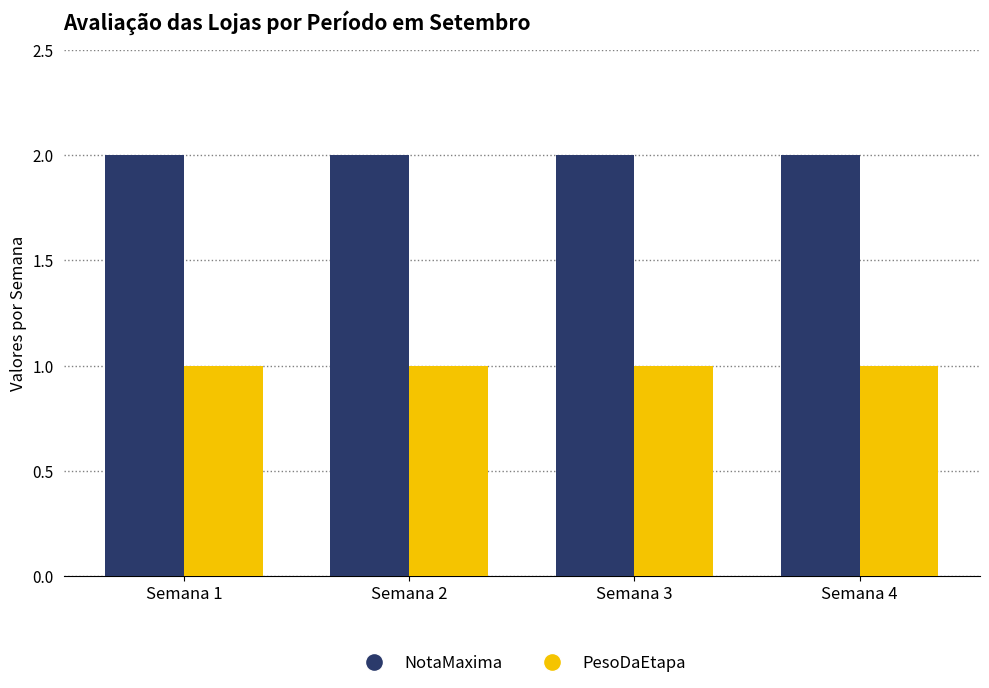

Does the chart contain stacked bars?

No